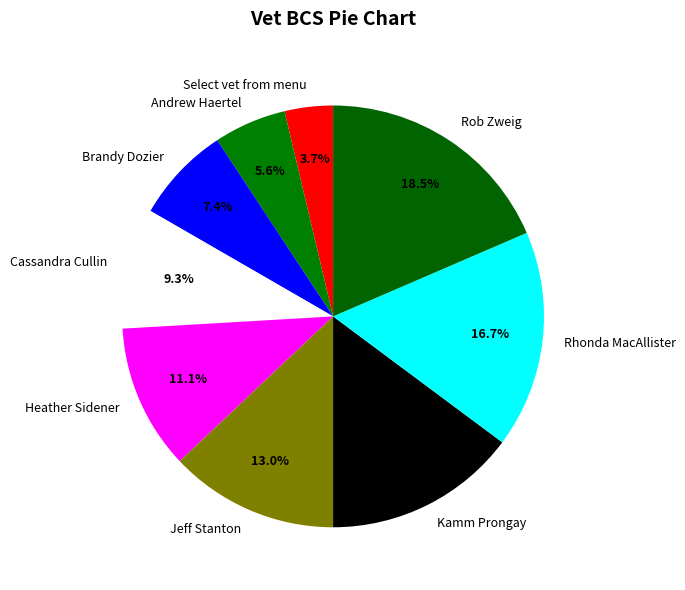

Which slice is the smallest?

Select vet from menu